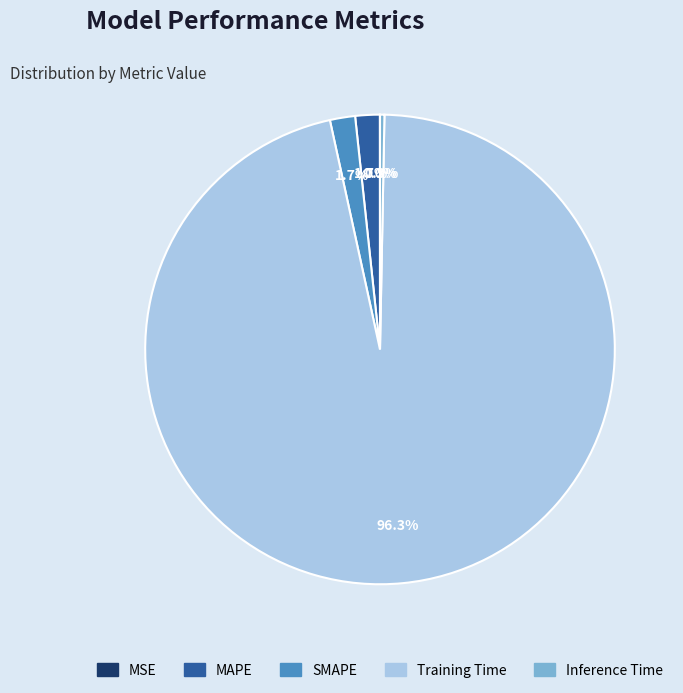

Does Training Time account for over 50% of the chart?

Yes